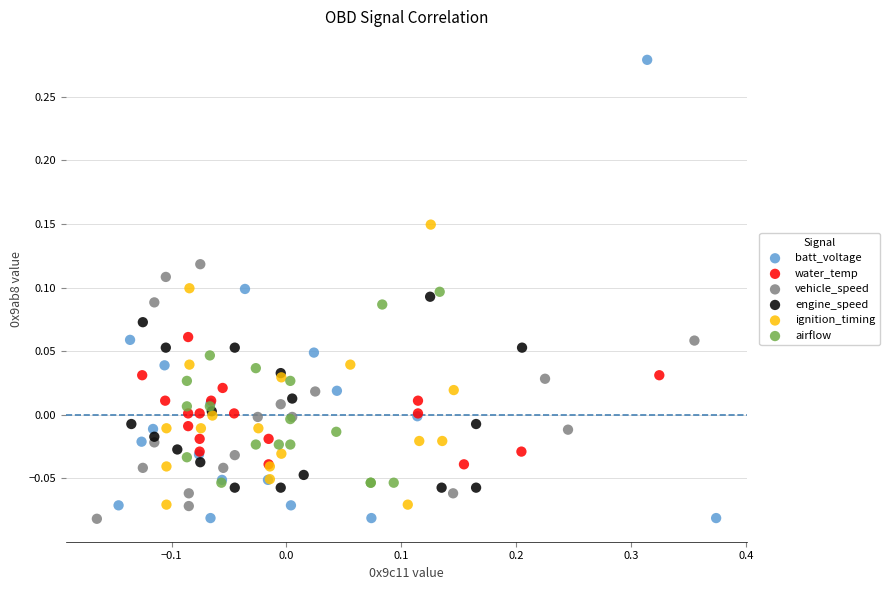

Which series has the widest spread of Y values?

batt_voltage